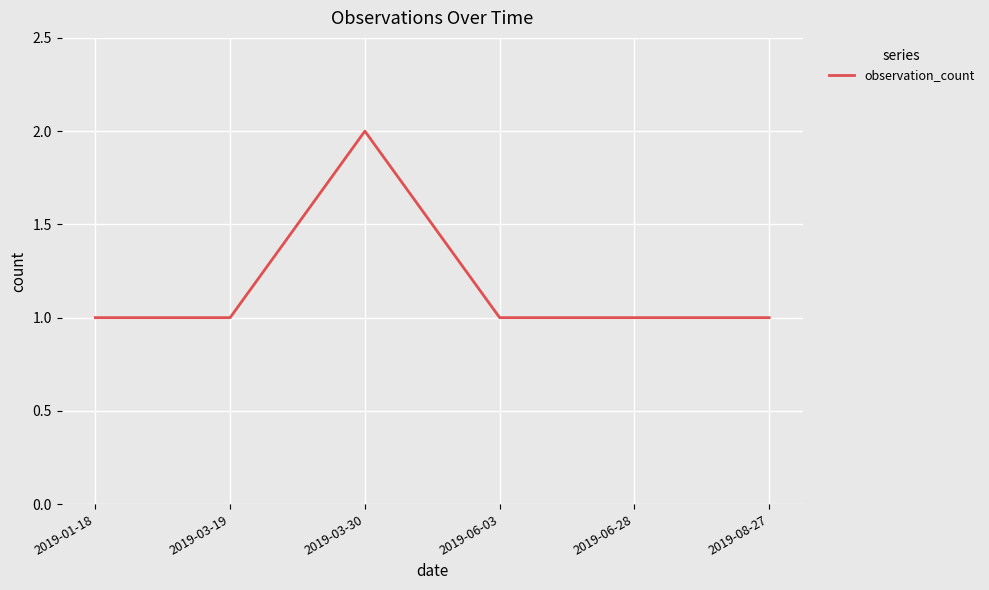

What position from the right is 2019-08-27?

1